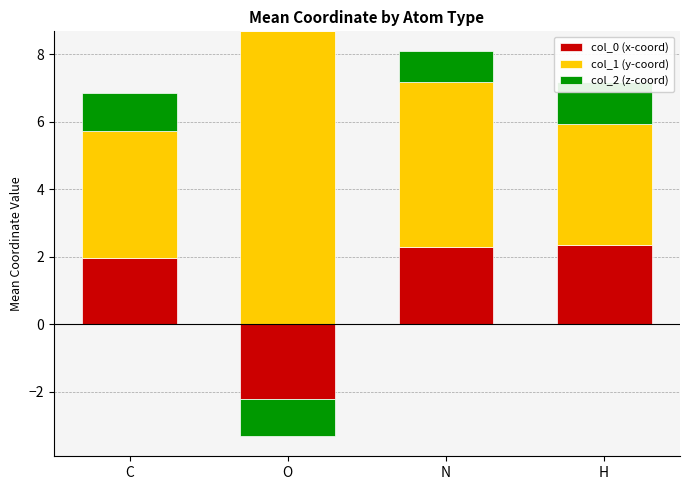

What position from the right is O?

3